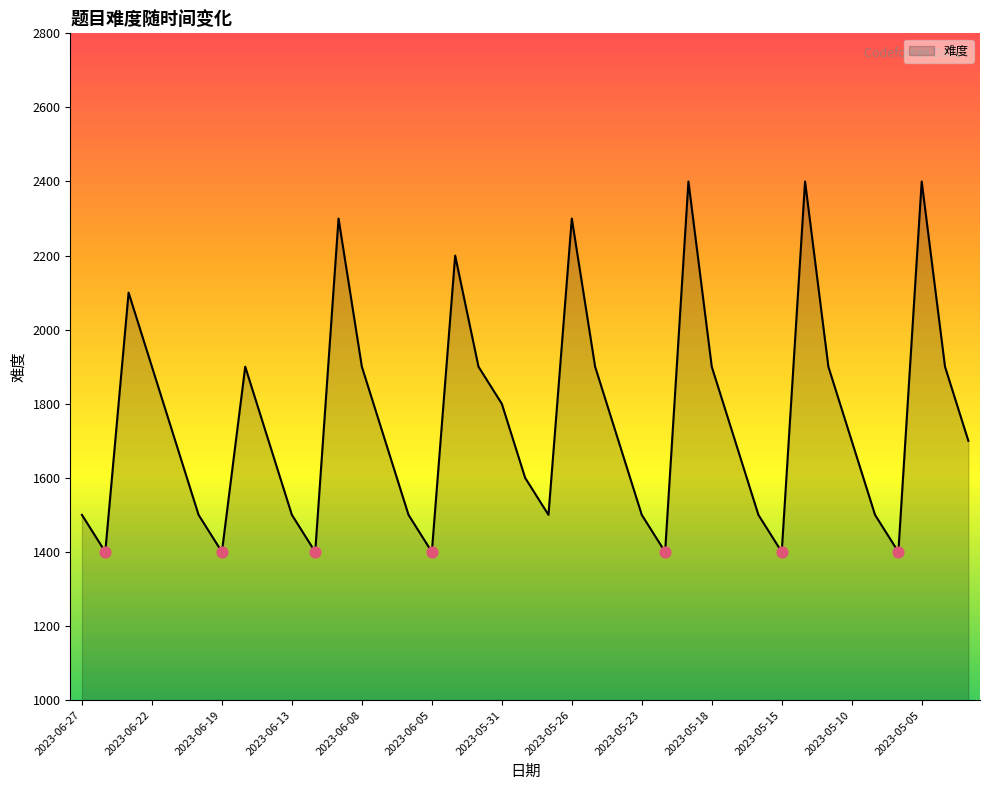

What is the difference between the maximum and minimum values?

1000